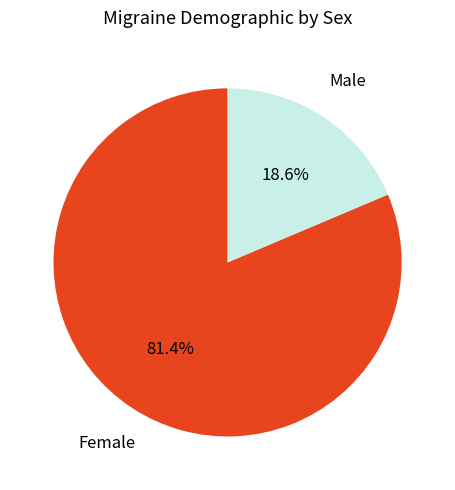

Which slice is the largest?

Female